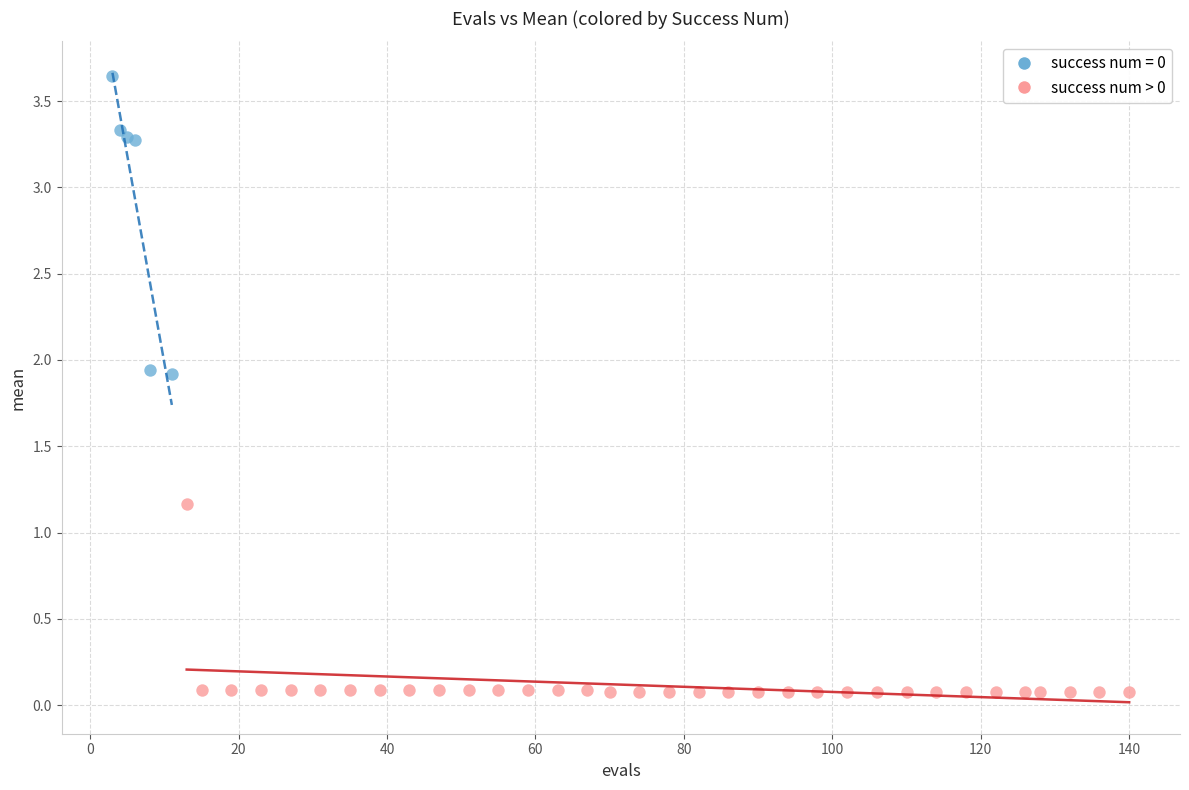

Which series reaches the maximum Y coordinate?

success num = 0